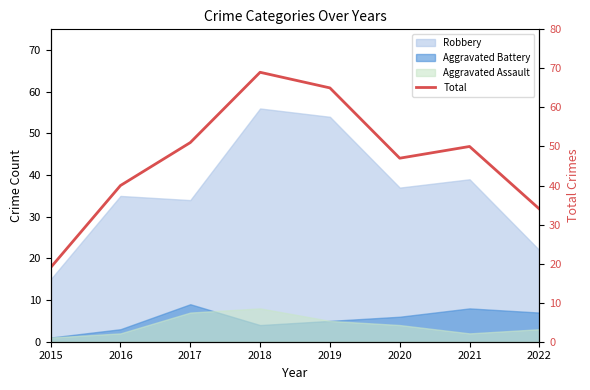

How many points are lower than both their immediate neighbors (excluding endpoints)?

1